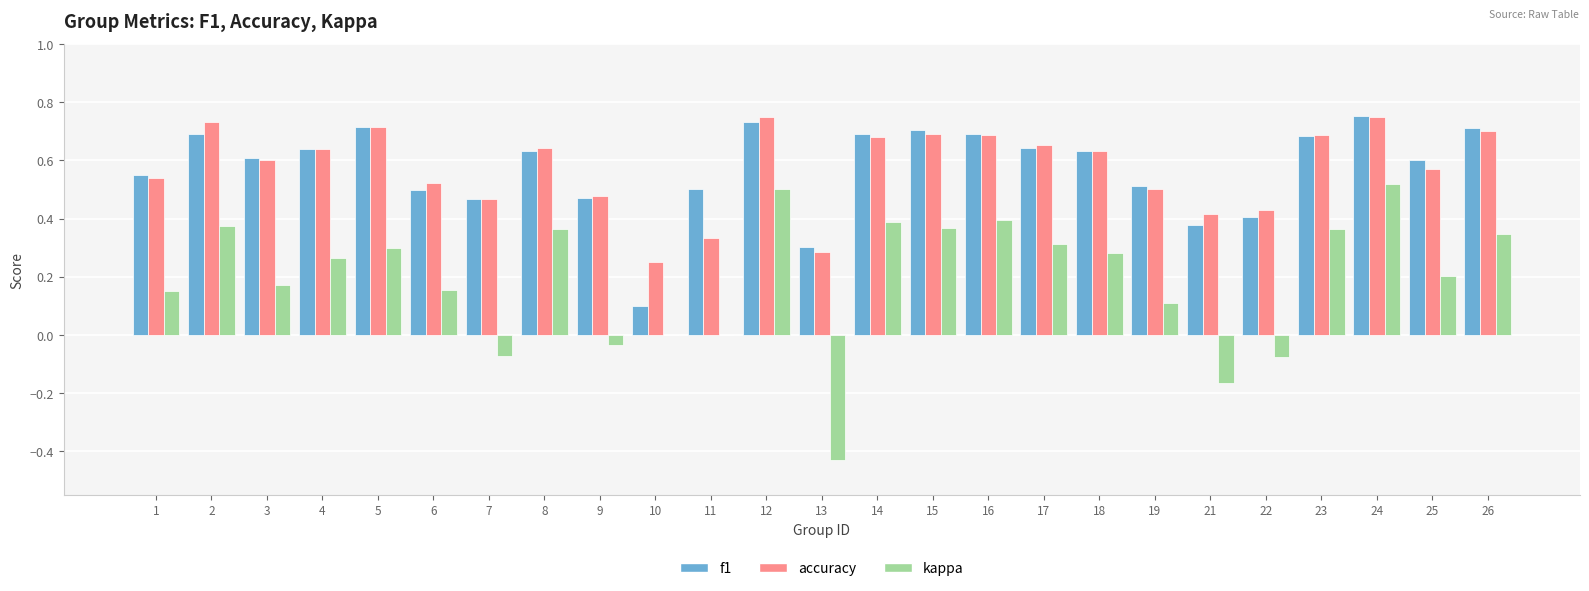

What is the sum of all kappa values?

4.8